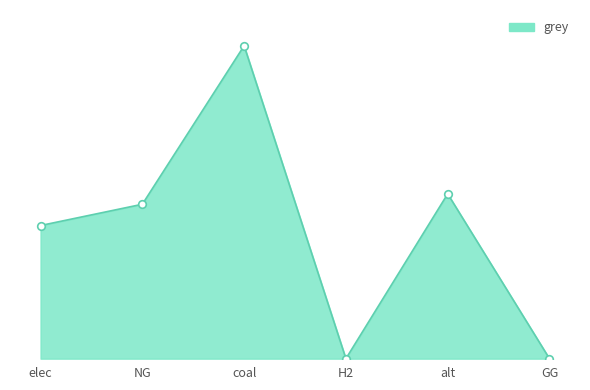

What is the change in value from H2 to alt?

+12288253.3